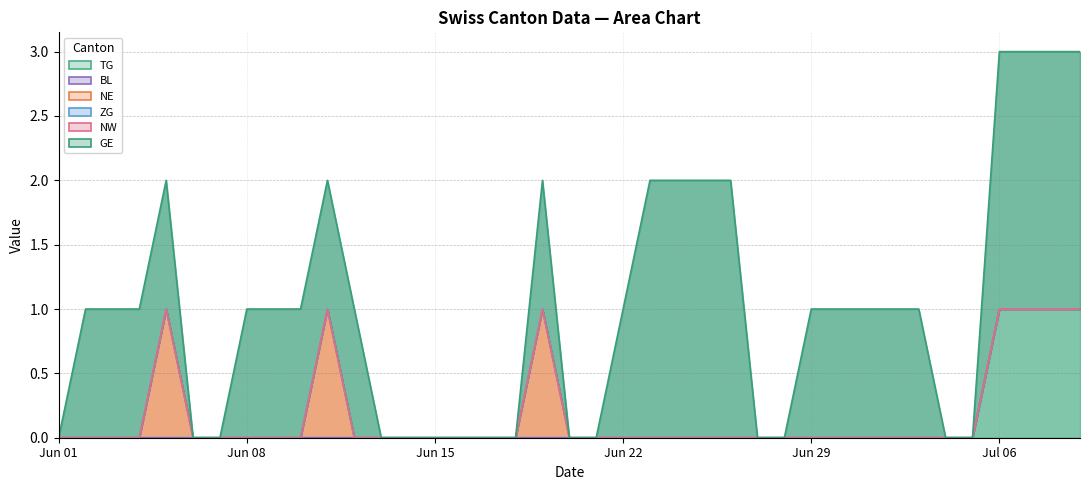

Rank the series by their maximum value, from highest to lowest.

GE, TG, NE, BL, ZG, NW